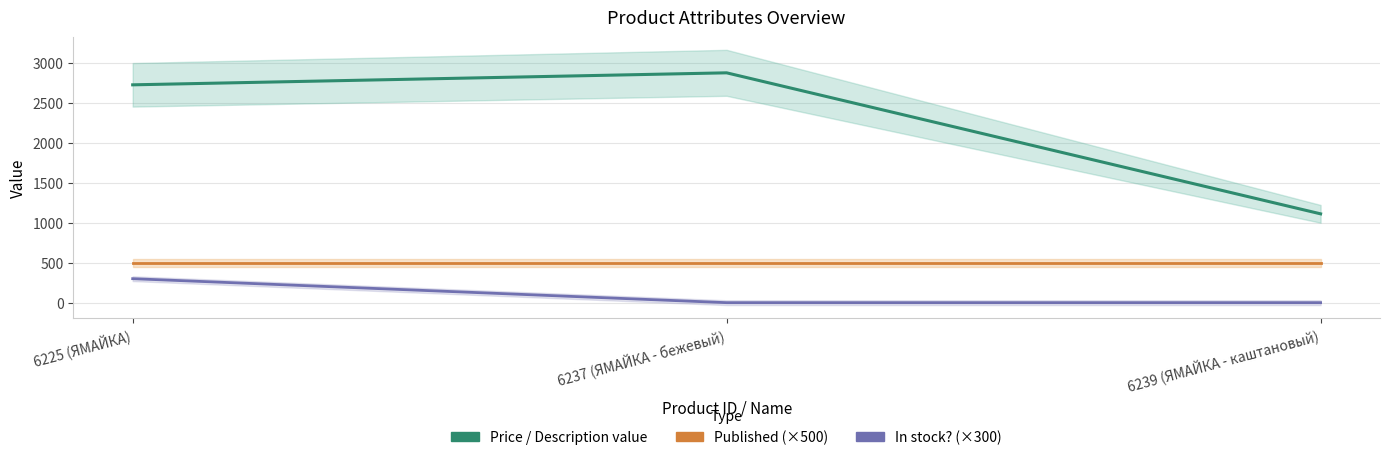

Which has a higher value, 6225 (ЯМАЙКА) or 6237 (ЯМАЙКА - бежевый)?

6237 (ЯМАЙКА - бежевый)